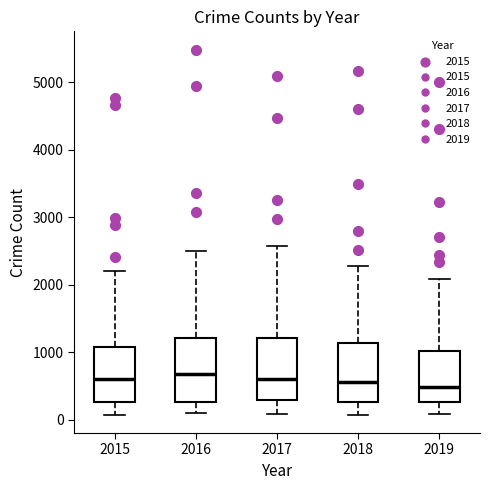

Where does the median line of the box at x = 2017 sit on the y-axis? The values are not printed on the chart, so give them approximately, as read against the axis.

600